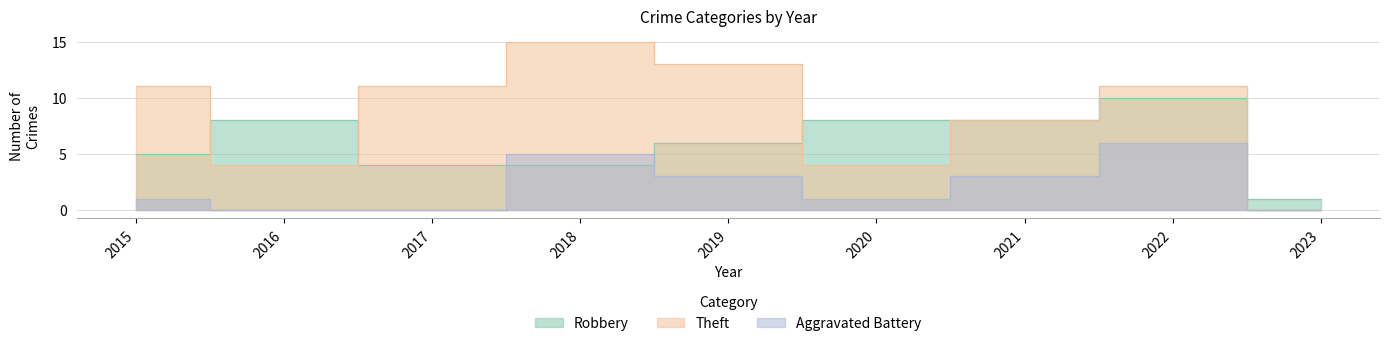

List the labels in order of Robbery value, largest first.

2022, 2016, 2020, 2021, 2019, 2015, 2017, 2018, 2023